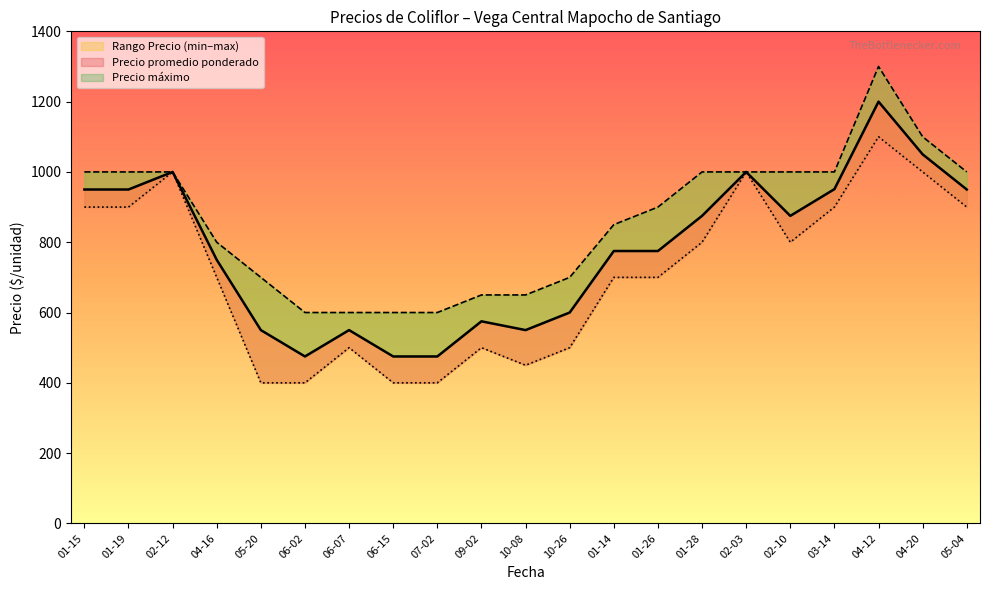

True or false: Precio mínimo and Precio promedio ponderado intersect in this chart.

False